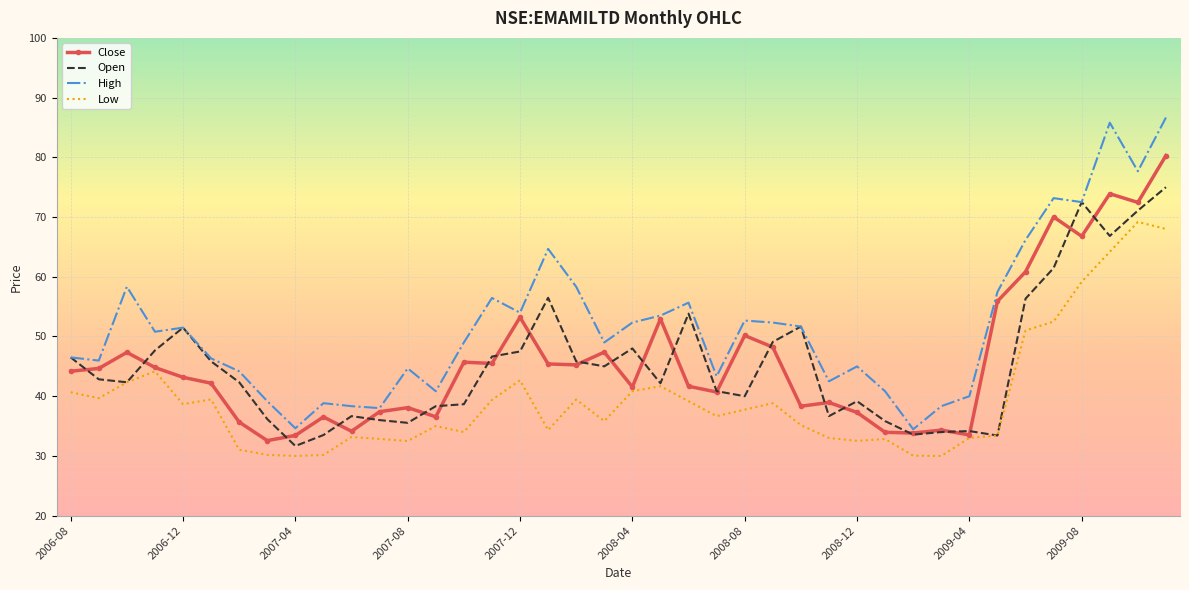

Which series has the widest spread of values?

High